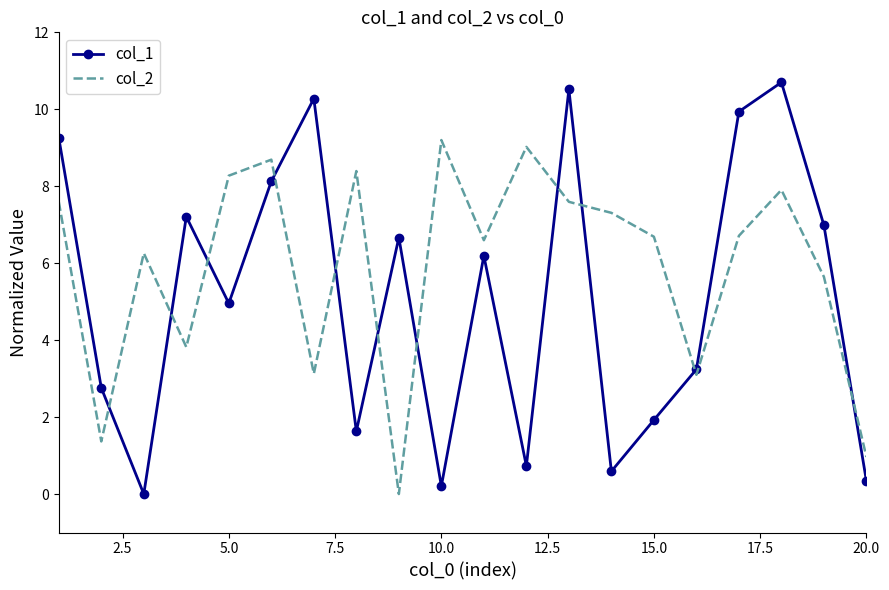

Which series ends up on top after the final intersection of col_2 and col_1?

col_2